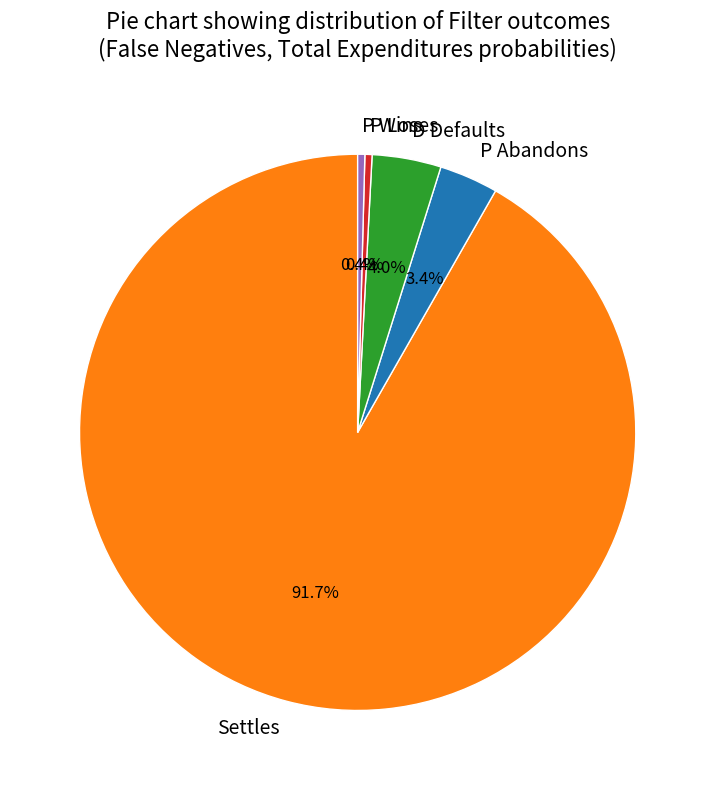

To the nearest percent, what is the combined percentage of Settles and D Defaults?

96%